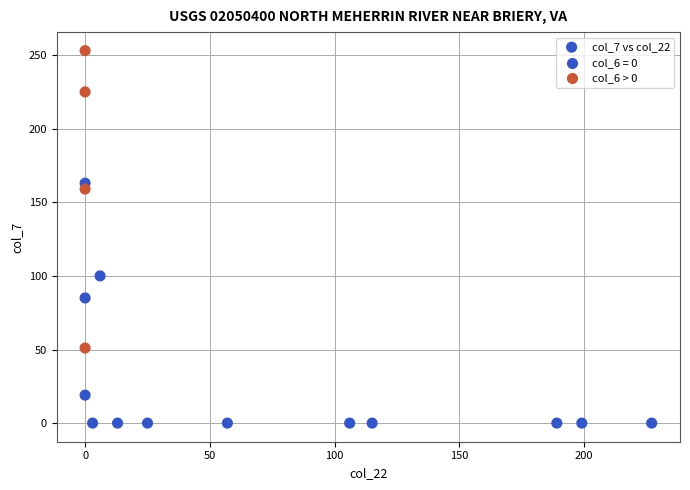

What is the range of X values (max minus min)?

227